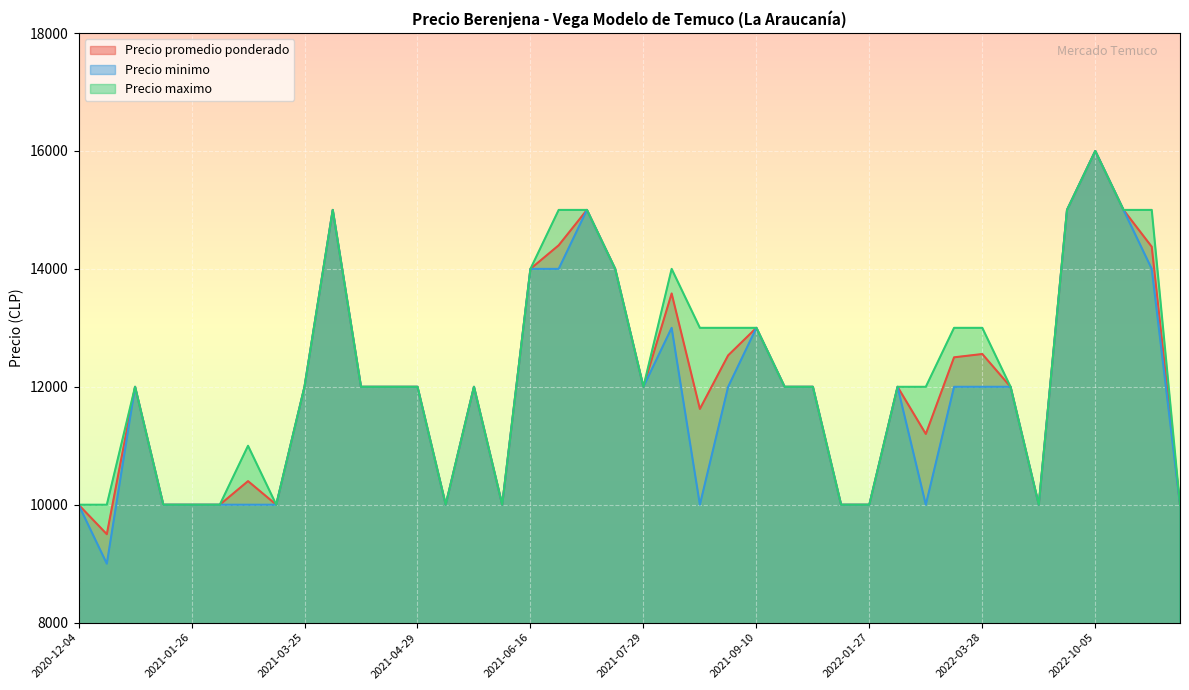

Which series has the largest range (max minus min)?

Precio minimo